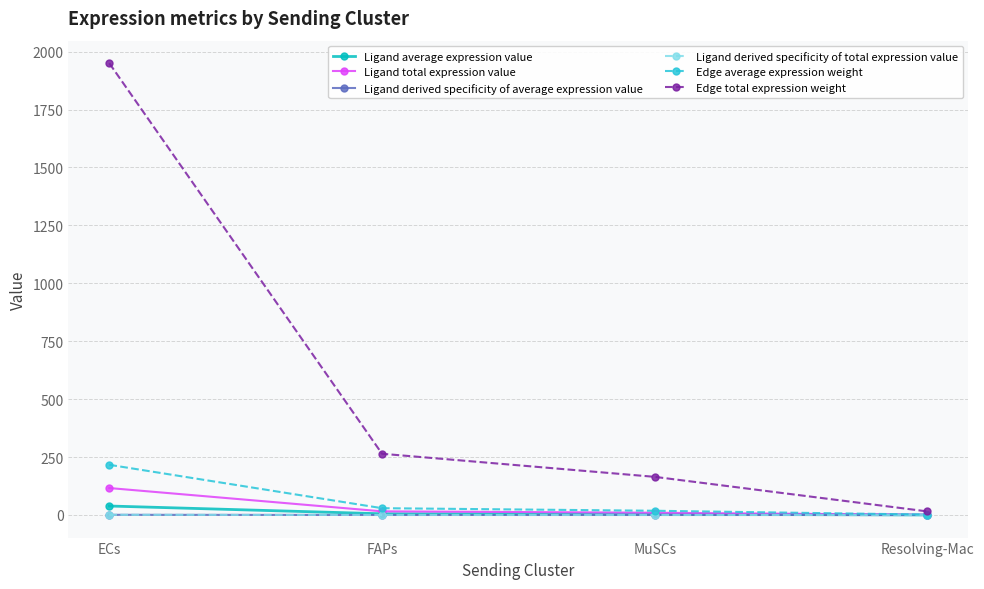

True or false: Ligand derived specificity of total expression value and Ligand average expression value intersect in this chart.

False